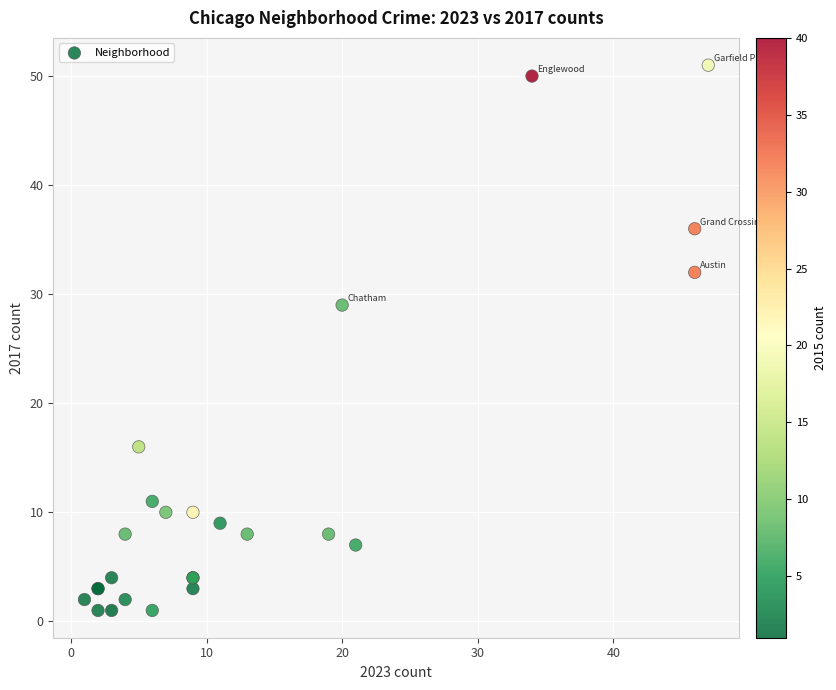

What Y value in the scatter plot is closest to 26?

29